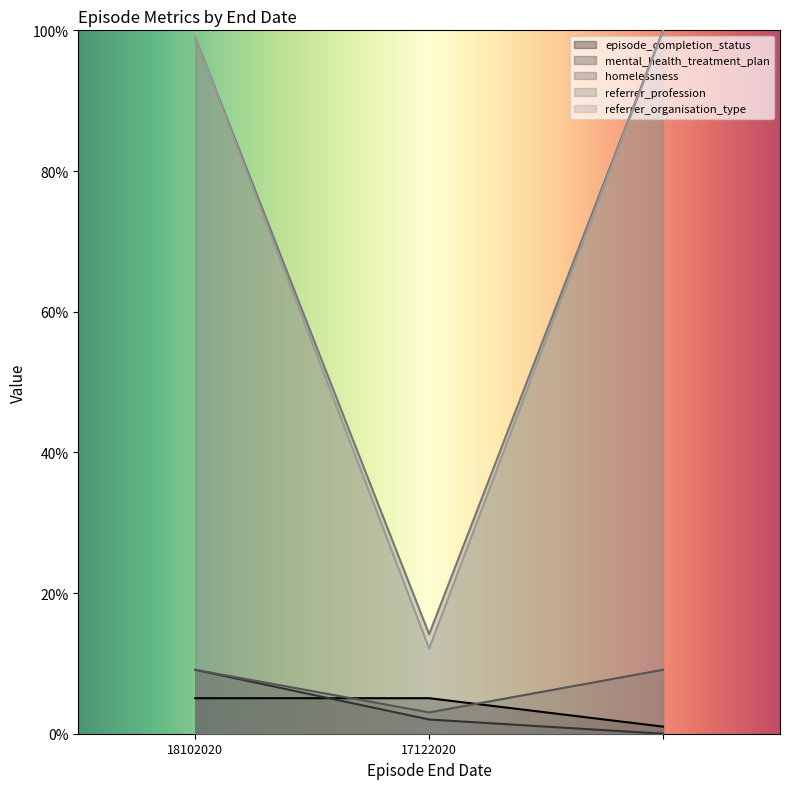

At which label does referrer_organisation_type first exceed 98?

18102020